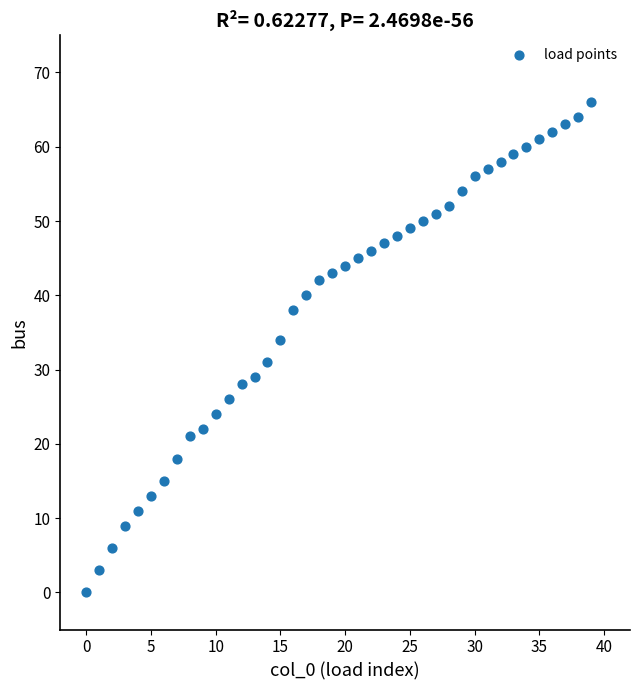

What Y value in the scatter plot is closest to 33?

34